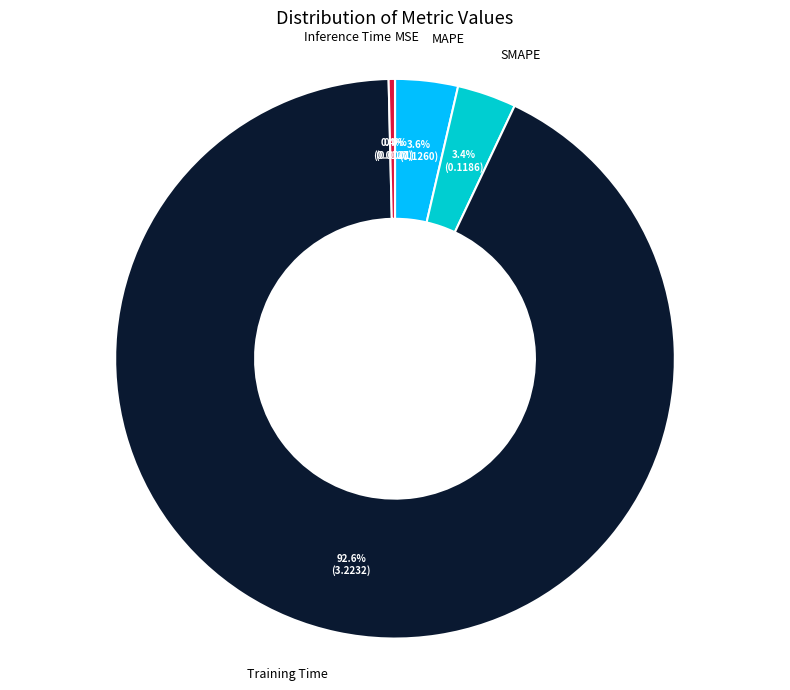

Does Training Time account for over 50% of the chart?

Yes